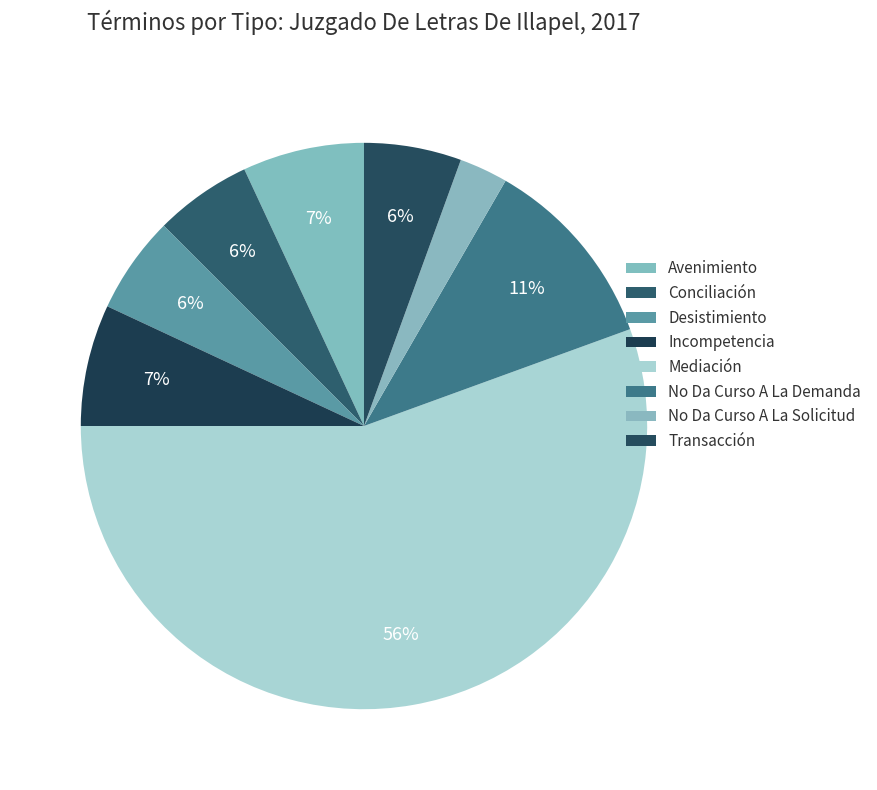

Which category has the smallest portion of the pie?

No Da Curso A La Solicitud